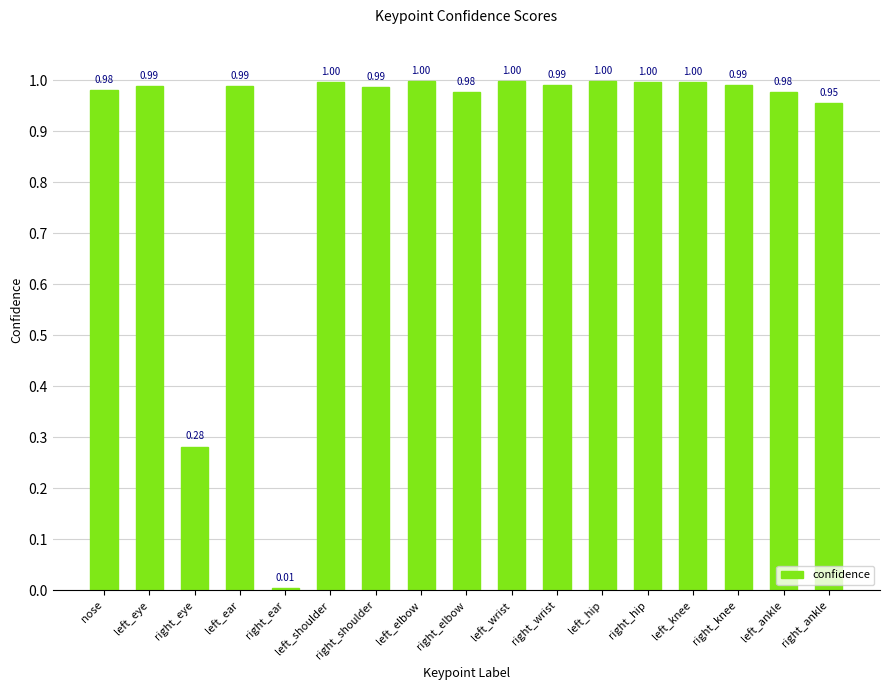

What is the change in value from left_ear to right_ear?

-1.0